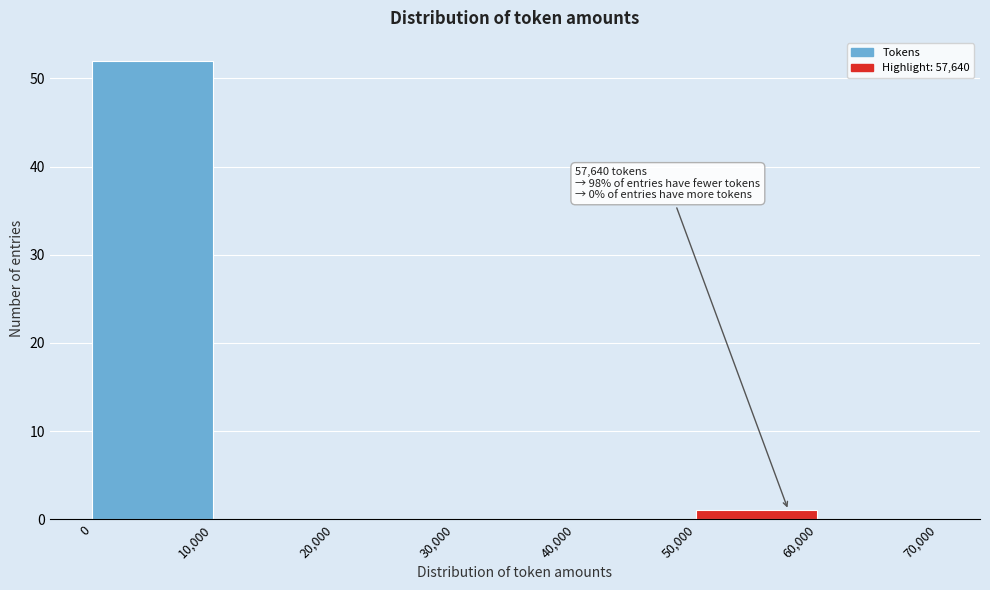

Which range on the x-axis has the tallest bar?

0 to 10,000